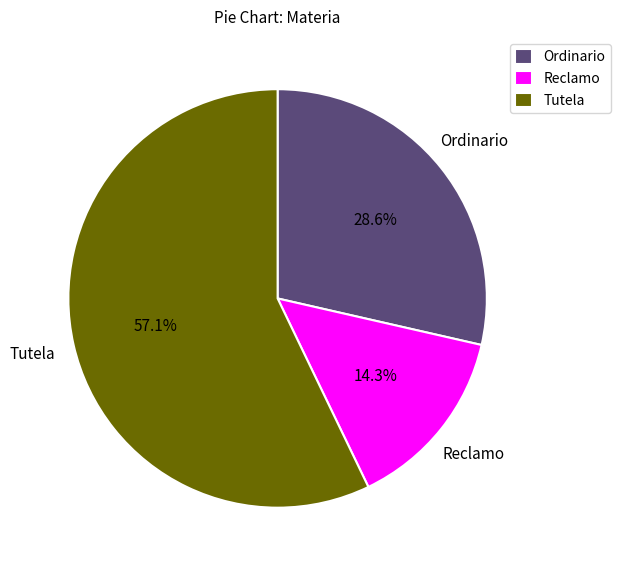

To the nearest percent, what is the combined percentage of Ordinario and Reclamo?

43%